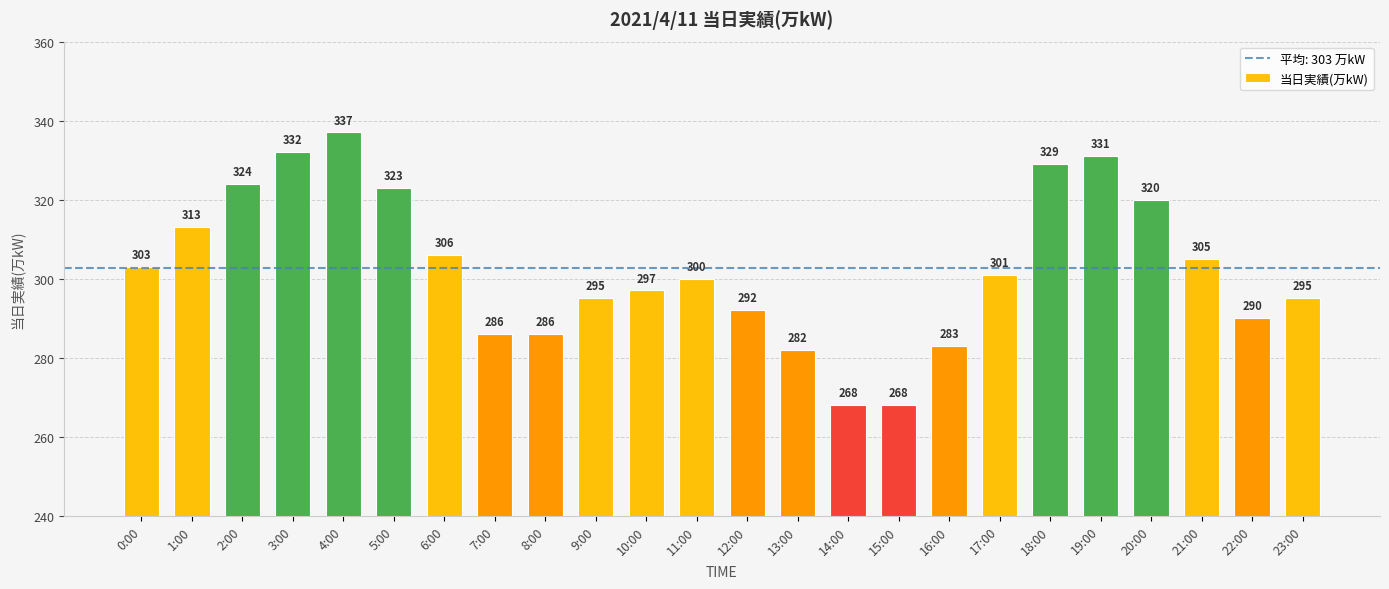

What position from the left is 0:00?

1